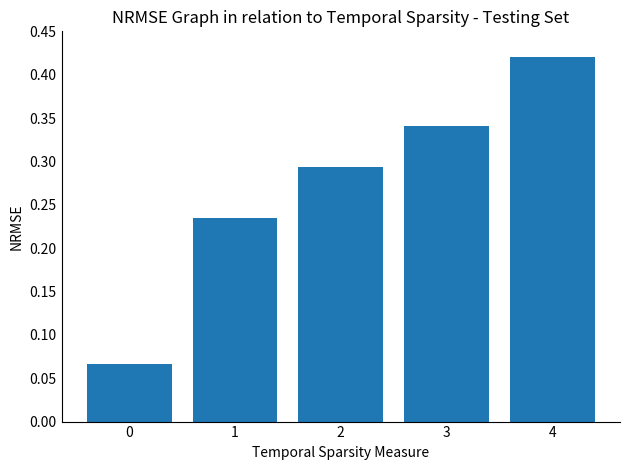

What is the sum of all values?

1.4